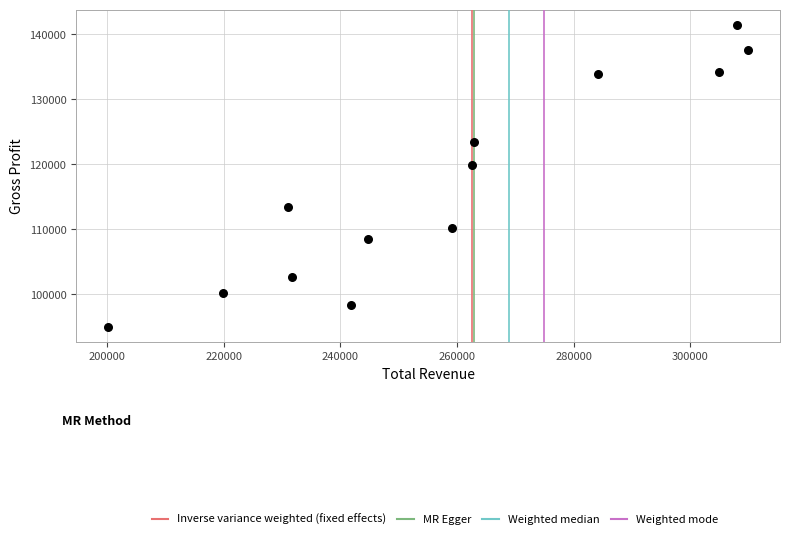

What is the range of X values (max minus min)?

109700